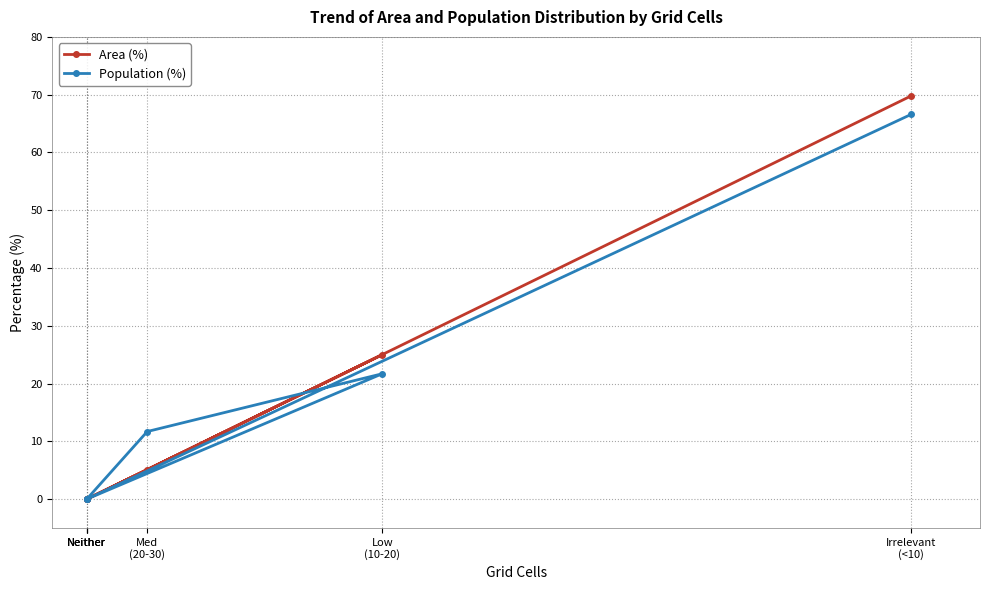

List the series in order of their overall mean, highest first.

Population (%), Area (%)